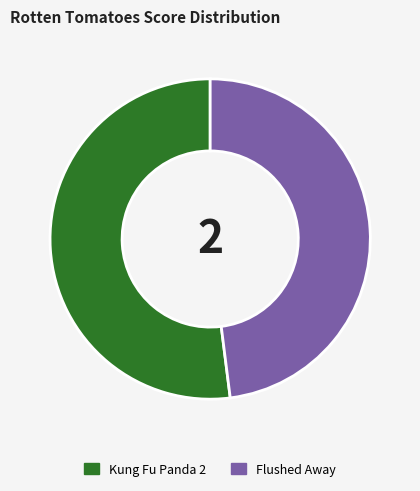

The Flushed Away slice represents 48% of the pie. True or false?

True